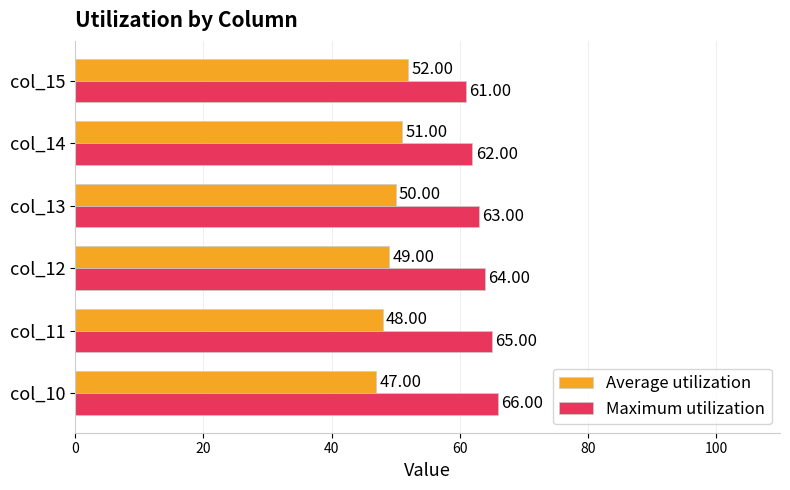

List the series in order of their peak value, highest first.

Maximum utilization, Average utilization